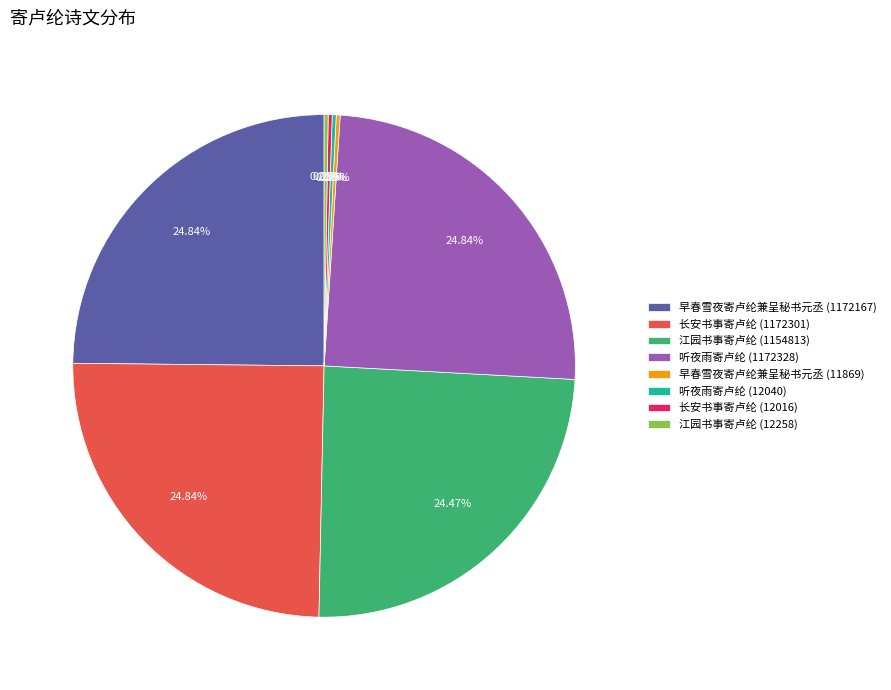

The 江园书事寄卢纶 (1154813) slice represents 39% of the pie. True or false?

False